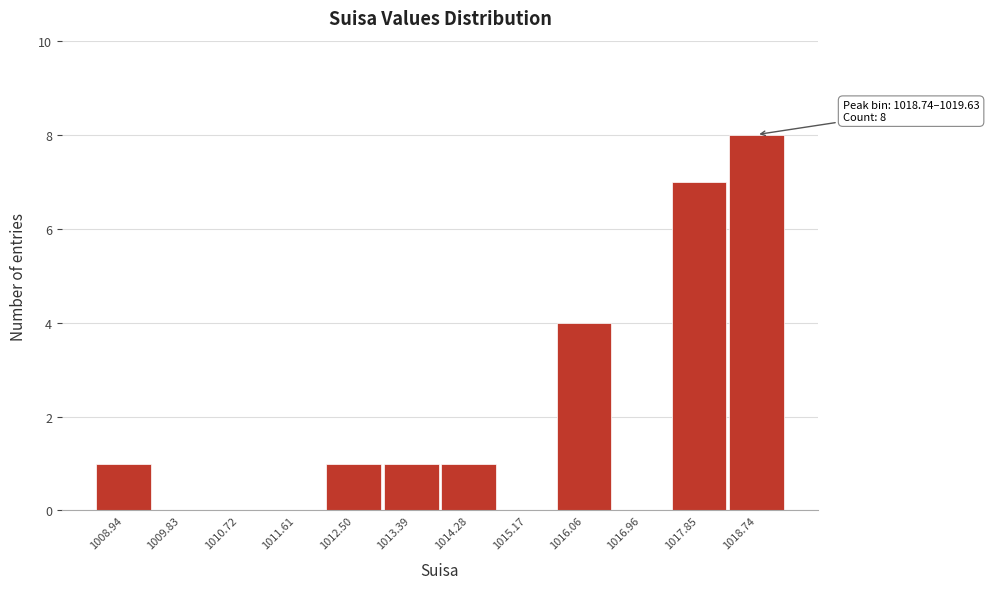

Reading right to left, what are all the values shown in this chart?

1018.74=8	1017.85=7	1016.96=0	1016.06=4	1015.17=0	1014.28=1	1013.39=1	1012.50=1	1011.61=0	1010.72=0	1009.83=0	1008.94=1